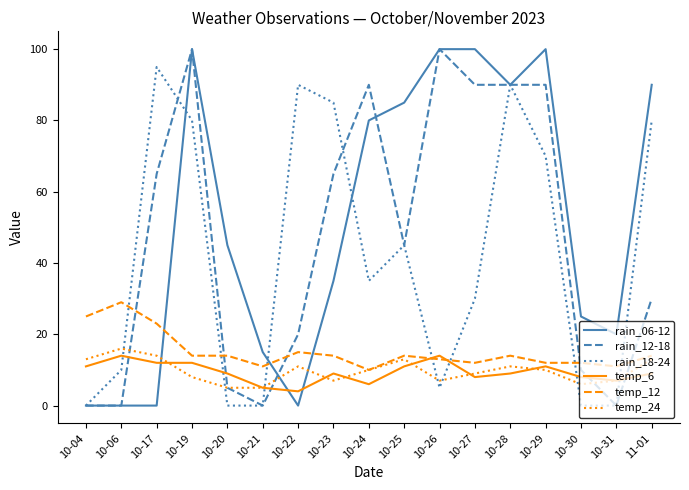

Between 10-23 and 10-29, which series saw the biggest shift?

rain_06-12